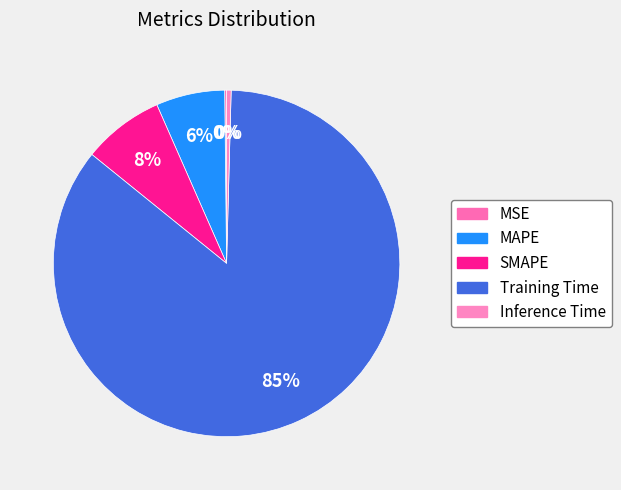

Is there a majority slice in this chart?

Yes